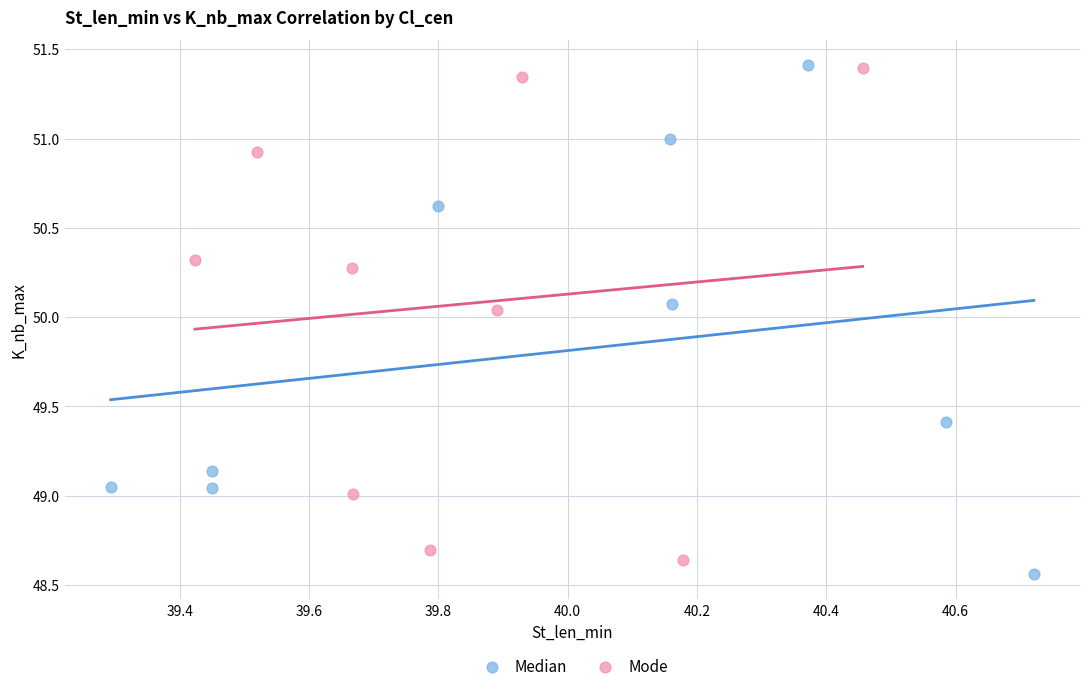

Which series contains the lowest Y value?

Median